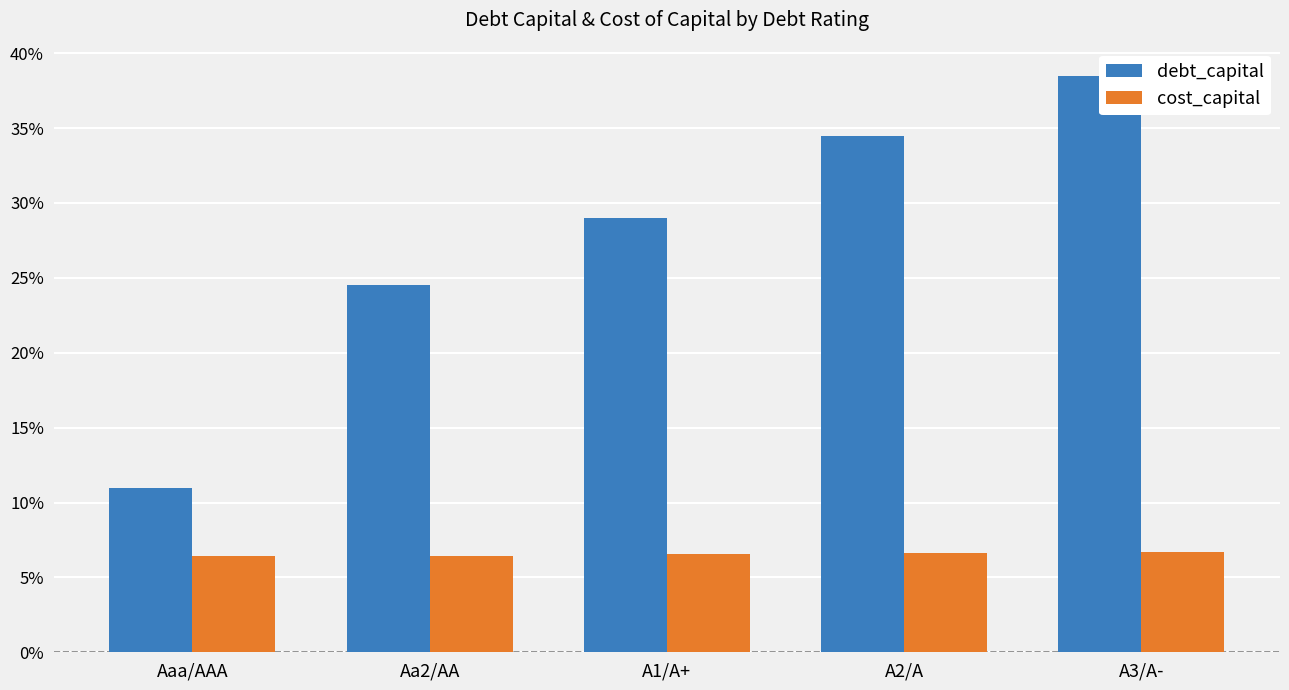

What is the label of the 2nd bar from the right?

A2/A